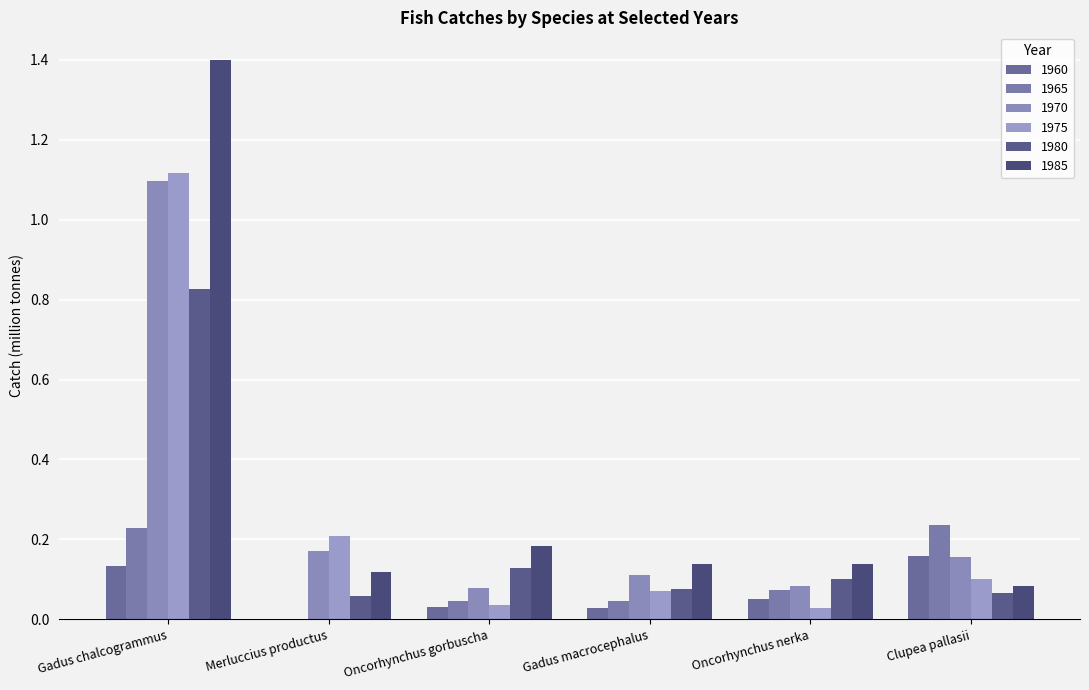

Where is 1980 nearest to the value 0?

Merluccius productus